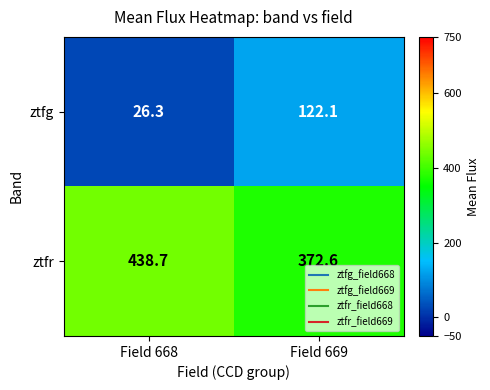

How many data points in ztfg are less than 122?

1